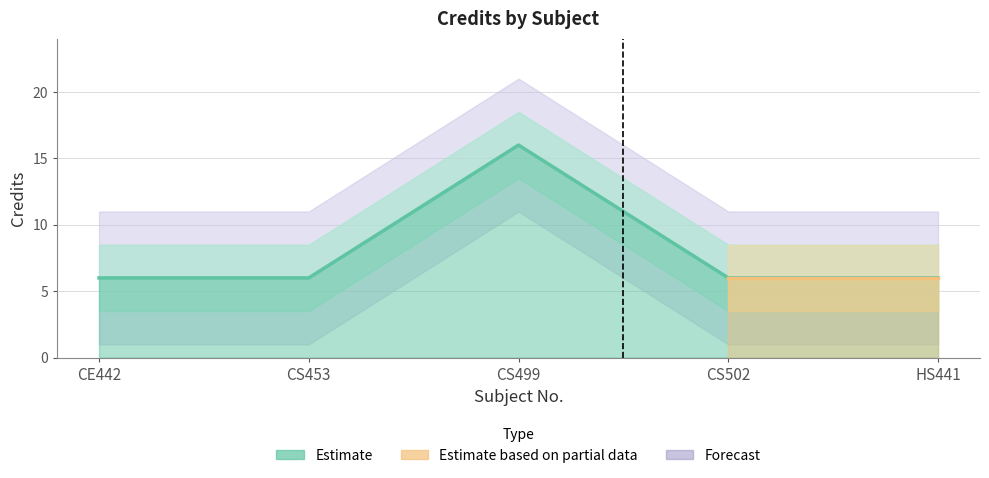

The chart shows a value of 6 at CS453. True or false?

True